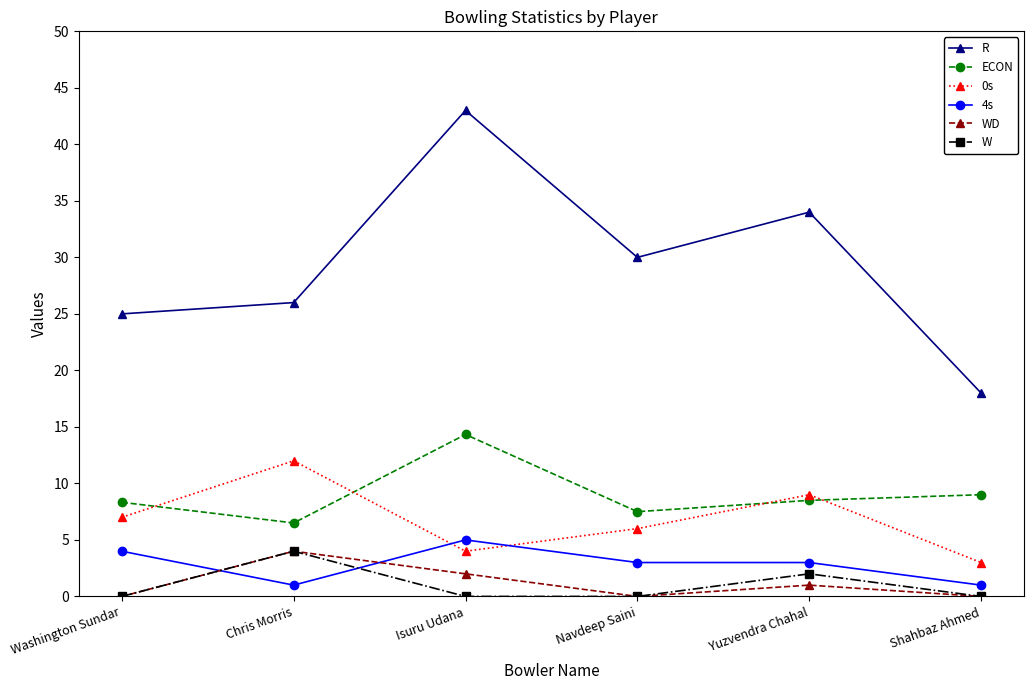

The value of 4s at Chris Morris is 1.0. True or false?

True